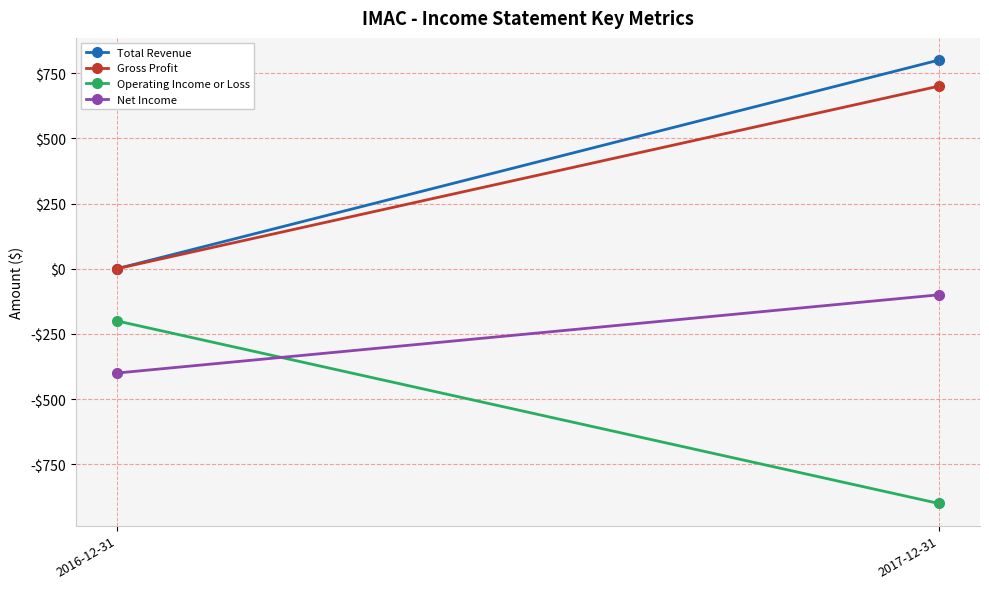

Rank the series at 2016-12-31 from lowest to highest value.

Net Income, Operating Income or Loss, Total Revenue, Gross Profit